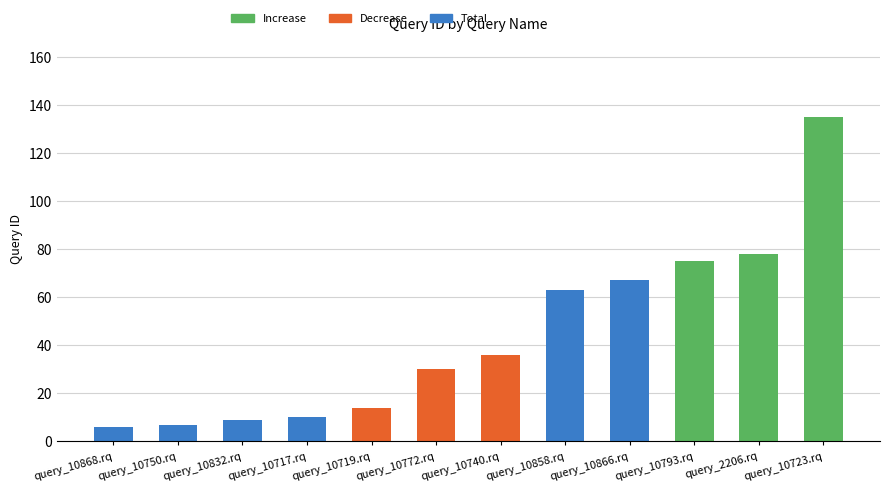

What is the approximate value at query_10717.rq?

10